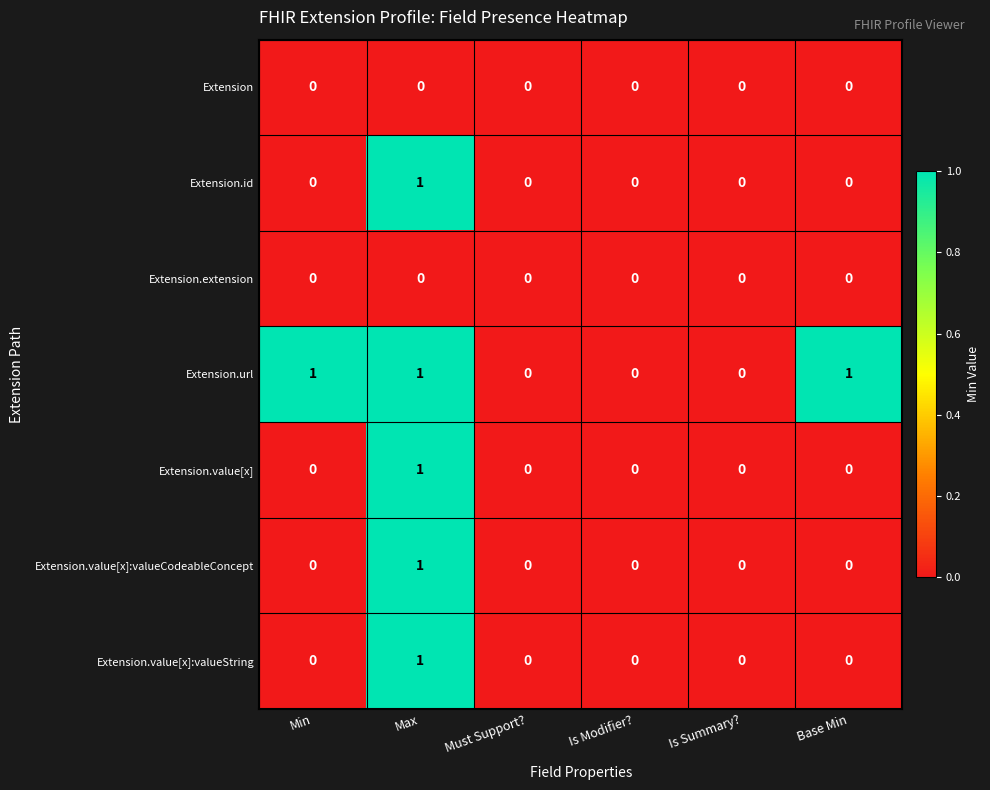

What is the total value across all series at Max?

5